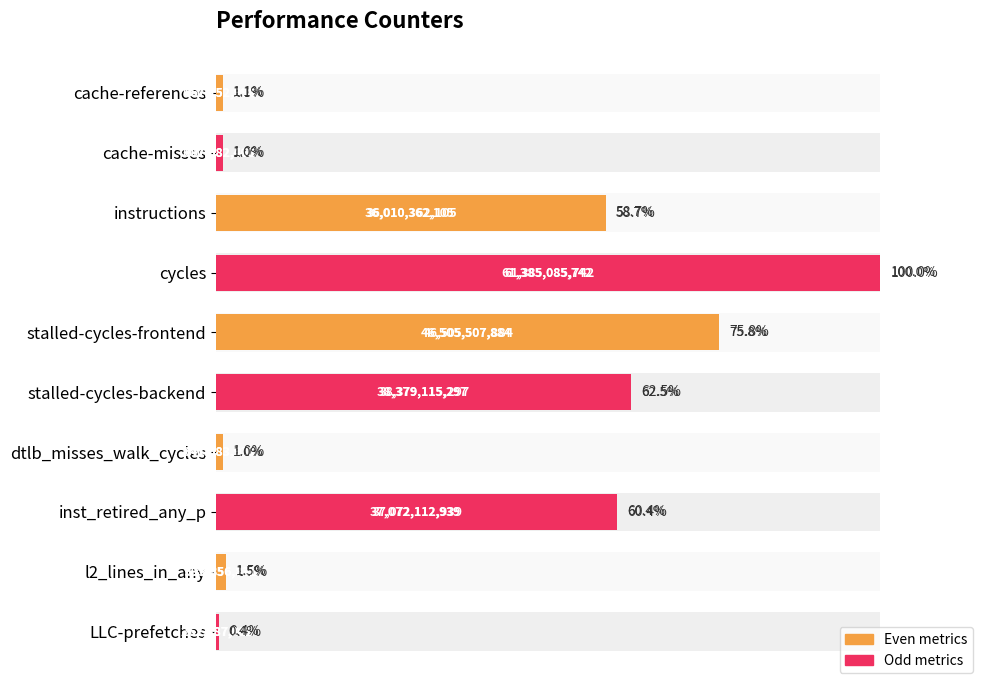

Read the value at cache-misses.

1.0